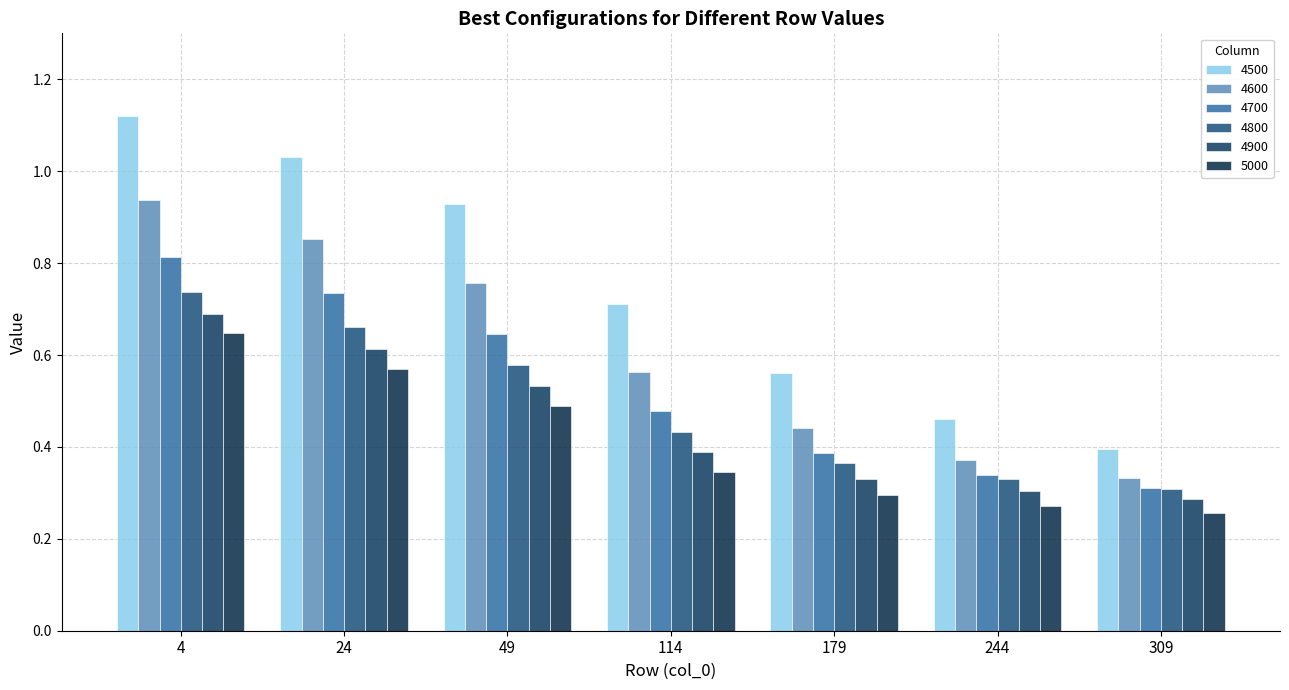

Which category has the highest value across all series?

4